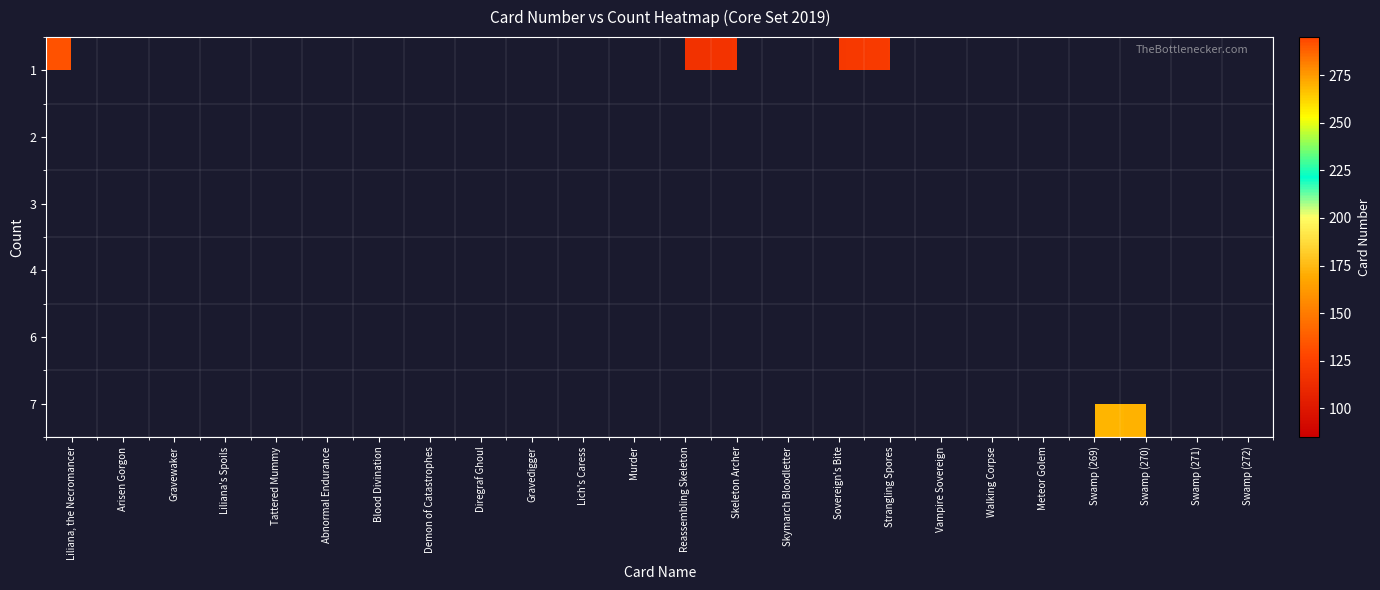

At which label does 2 reach its minimum?

Liliana, the Necromancer